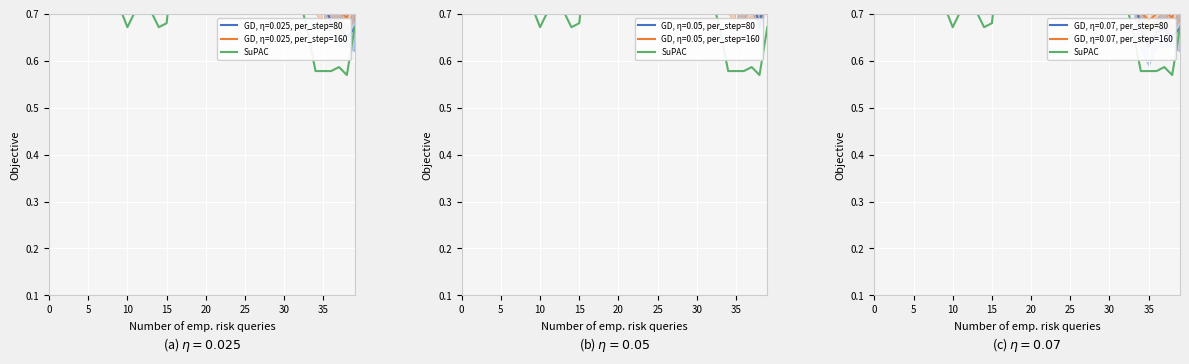

What is the approximate value at 0?

1.0